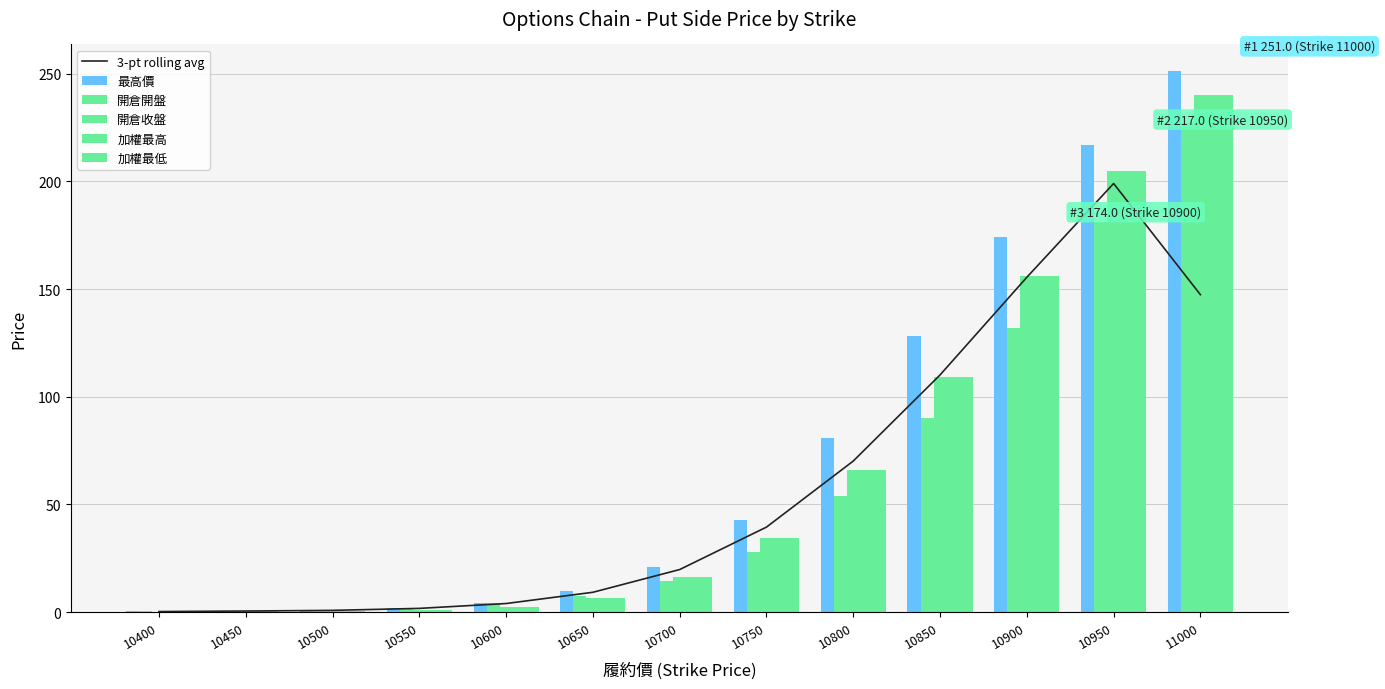

Reading left to right, what are all the values shown in this chart?

3-pt rolling avg: 0.3	0.5	0.9	1.8	4.0	9.2	19.8	39.5	70.2	110.1	155.5	199.0	147.4
最高價: 0.6	0.6	1.0	2.0	4.5	9.8	21.0	43.0	81.0	128.0	174.0	217.0	251.0
開倉開盤: 0.6	0.6	0.9	2.0	4.5	7.3	14.5	28.0	54.0	90.0	132.0	181.0	227.0
開倉收盤: 0.3	0.4	0.6	0.9	2.4	6.8	16.5	34.5	66.0	109.0	156.0	205.0	240.0
加權最高: 0.3	0.4	0.6	0.9	2.4	6.8	16.5	34.5	66.0	109.0	156.0	205.0	240.0
加權最低: 0.3	0.4	0.6	0.9	2.4	6.8	16.5	34.5	66.0	109.0	156.0	205.0	240.0